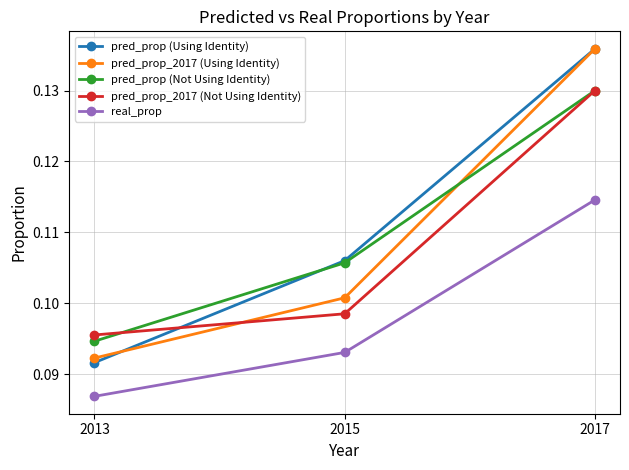

What is the total value across all series at 2017?

0.6